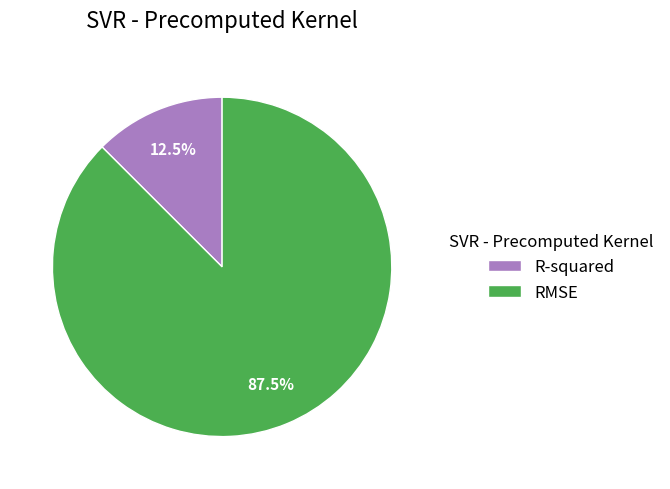

Which slice is the largest?

RMSE